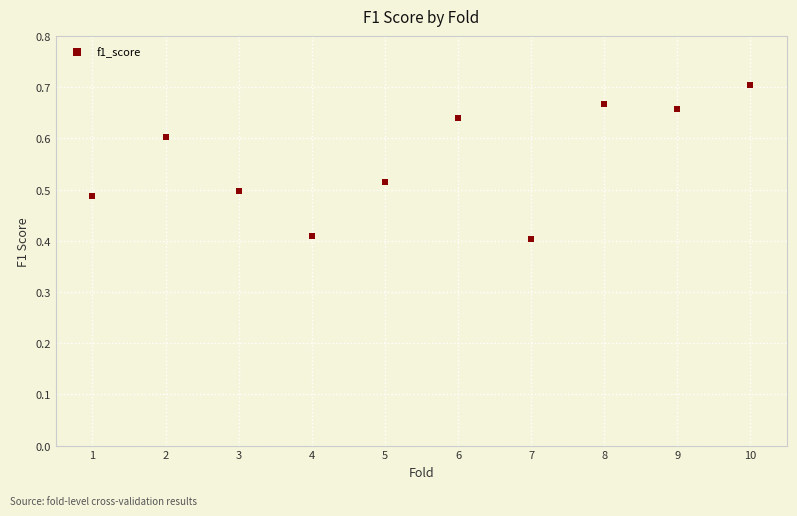

What is the average X value?

5.5